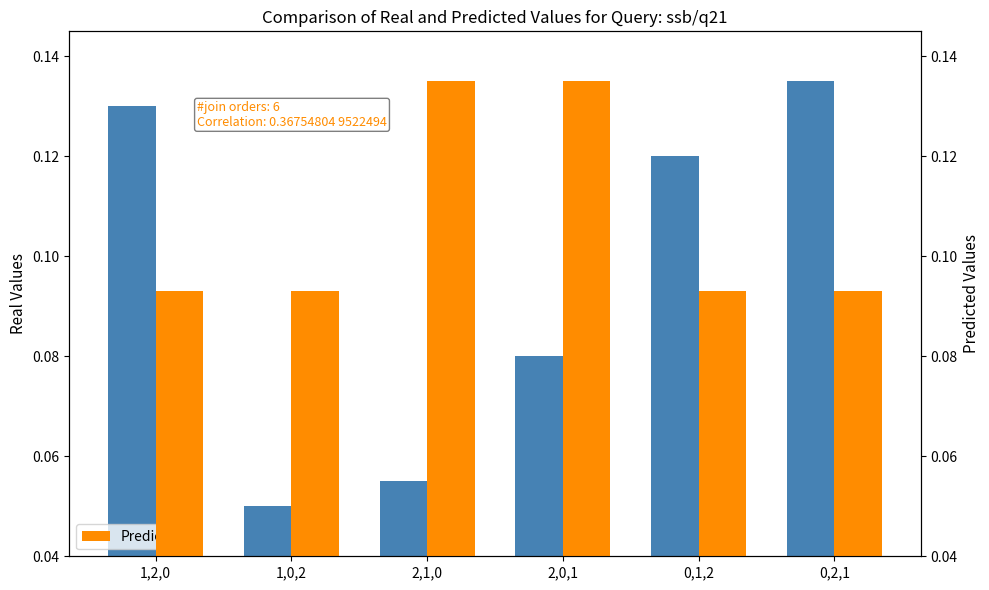

Is it true that Real Values equals 0.1 at 0,2,1?

True